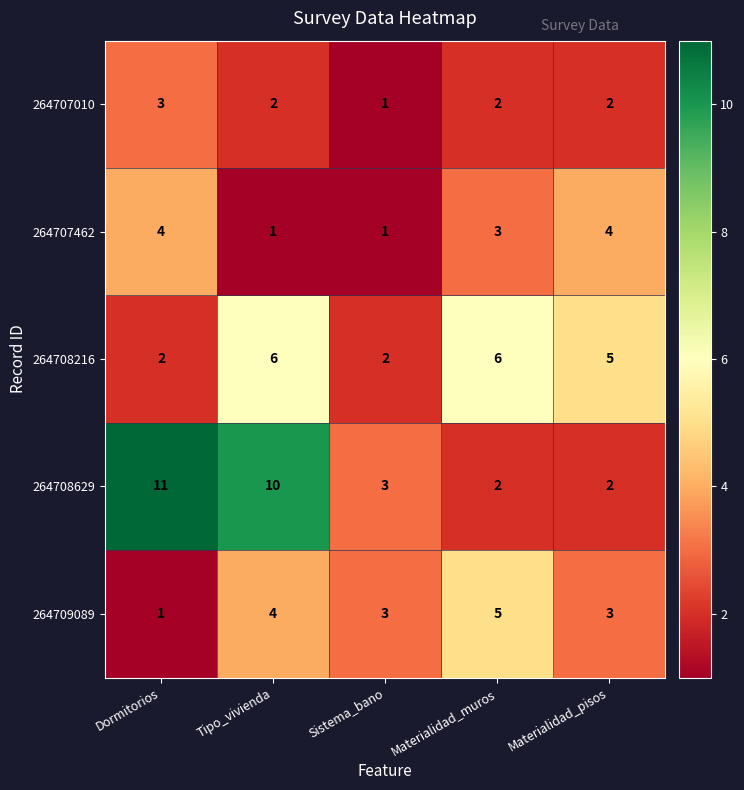

How many data points in 264708629 are less than 3?

2